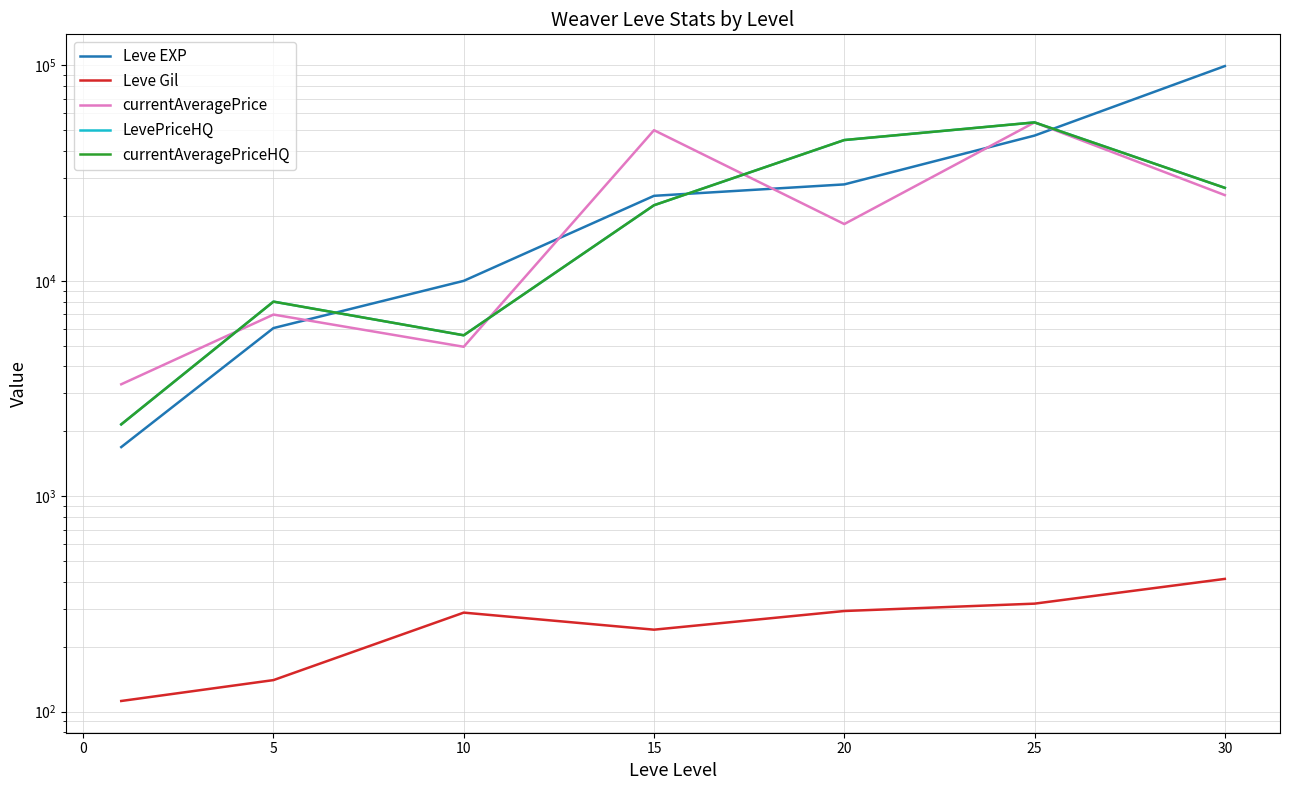

In Leve Gil, how many points are higher than both neighbors (excluding endpoints)?

1